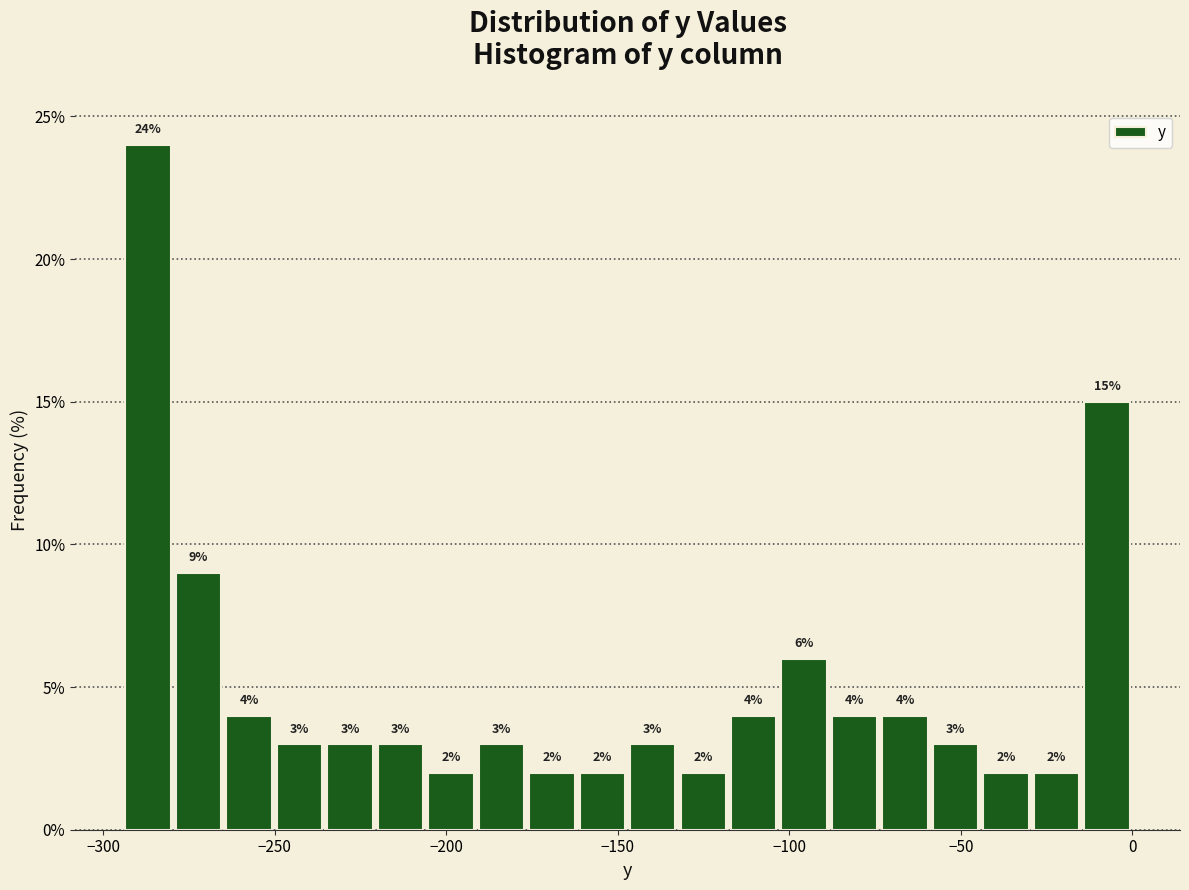

Around what value on the x-axis is the tallest bar? Give the approximate position of its centre, as read against the axis.

-285